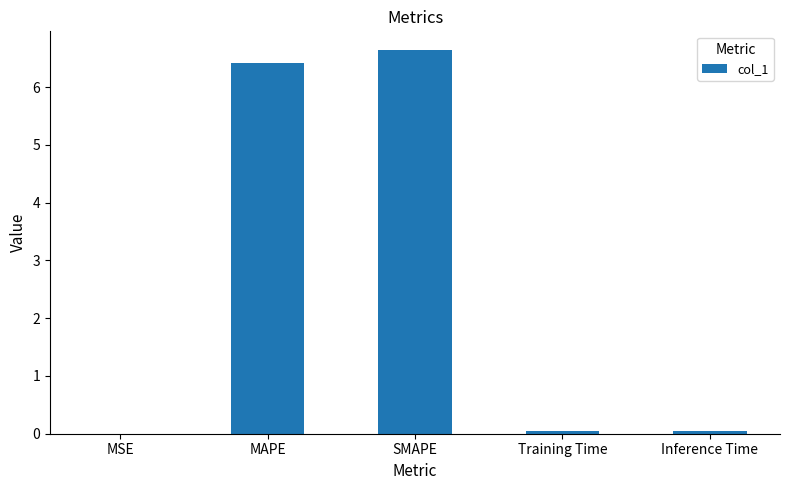

Are the bars horizontal?

No